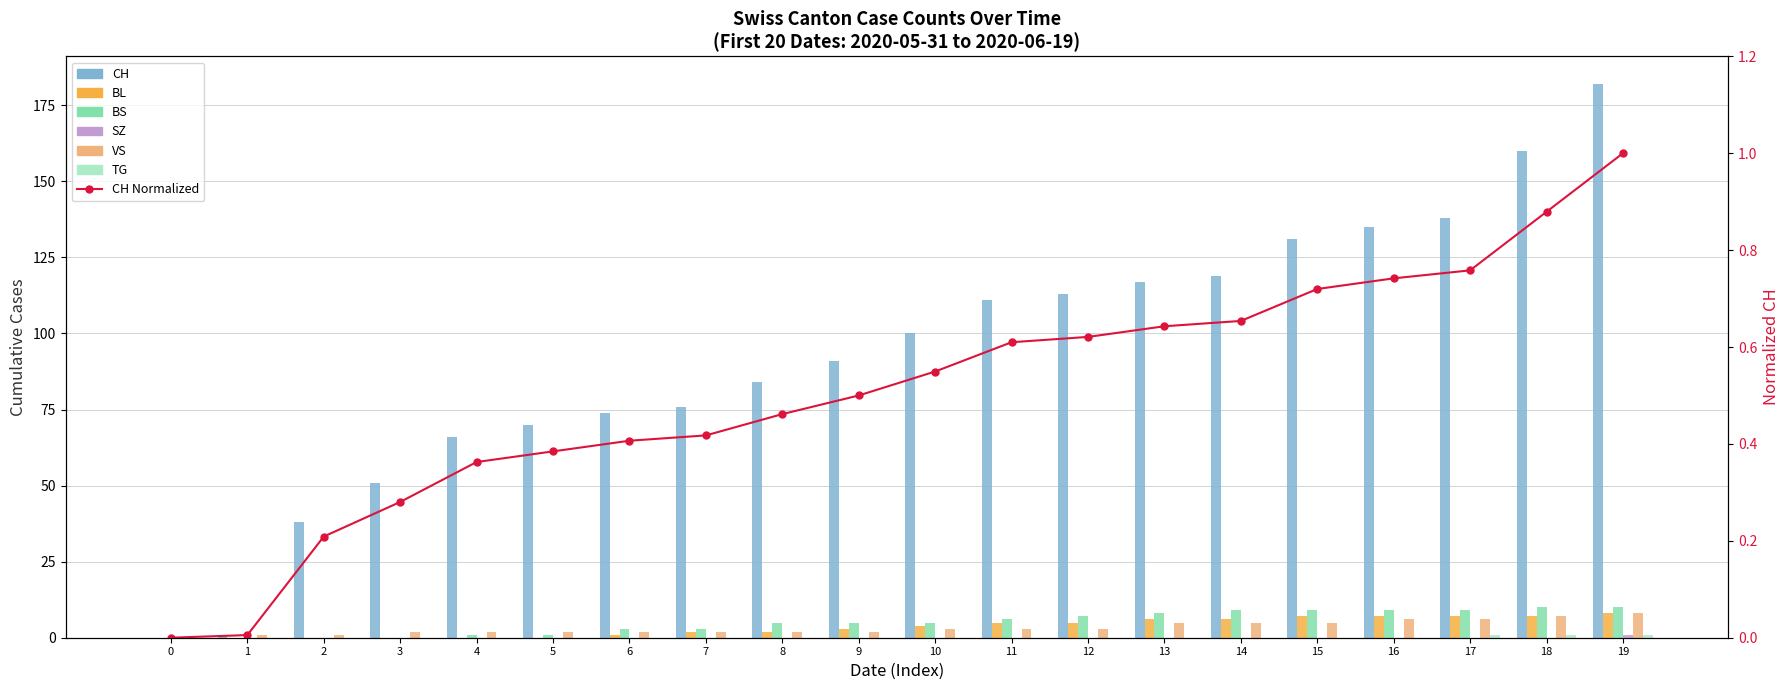

What is the maximum value for BL?

8